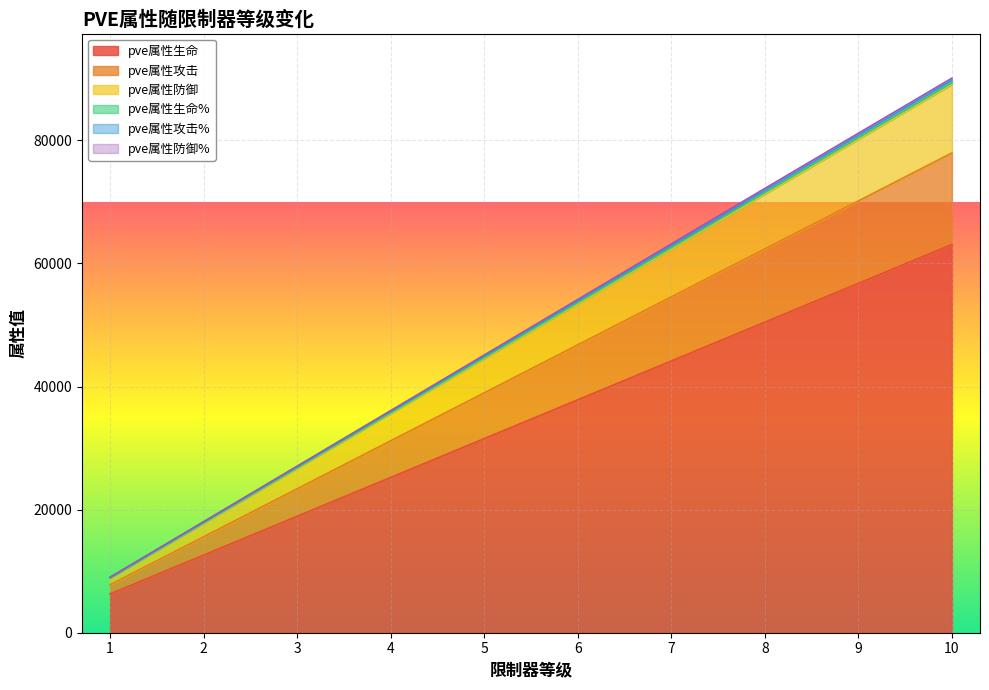

How many data points in pve属性生命 are above 37847?

4